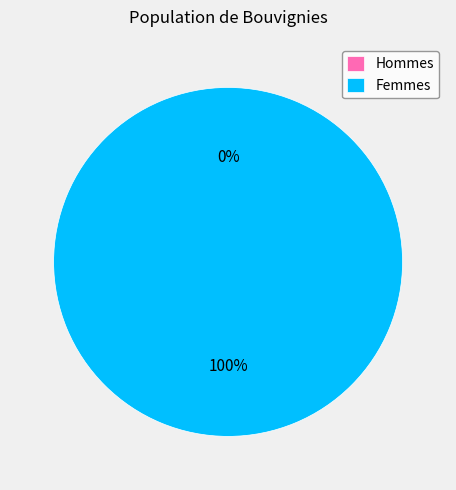

Between 1608221369 and 1603759021, which is larger?

1608221369